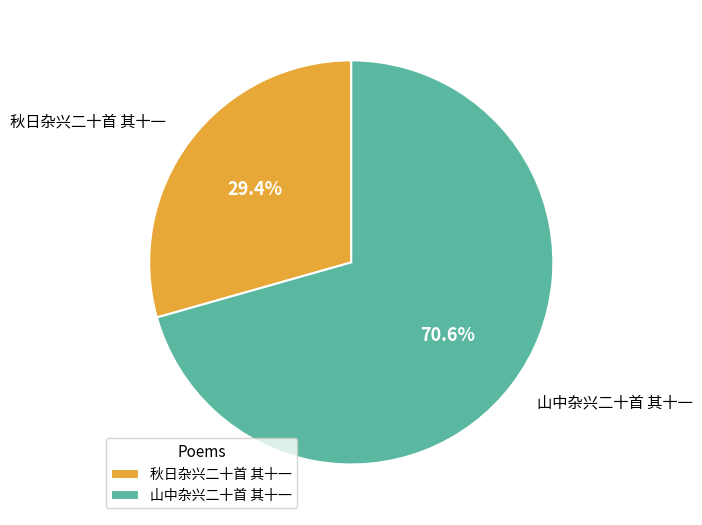

Is there any slice that represents more than half of the pie?

Yes